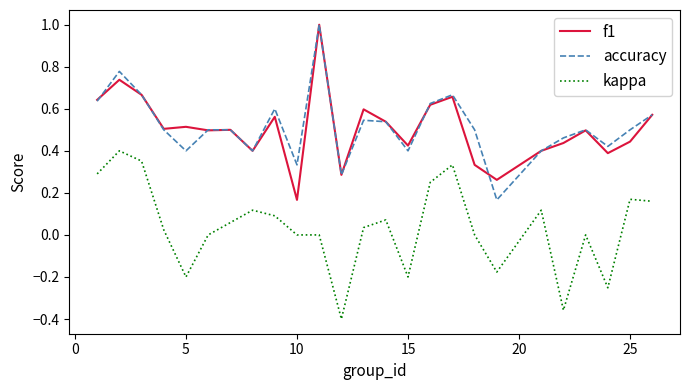

What is the highest value of the f1 series?

1.0